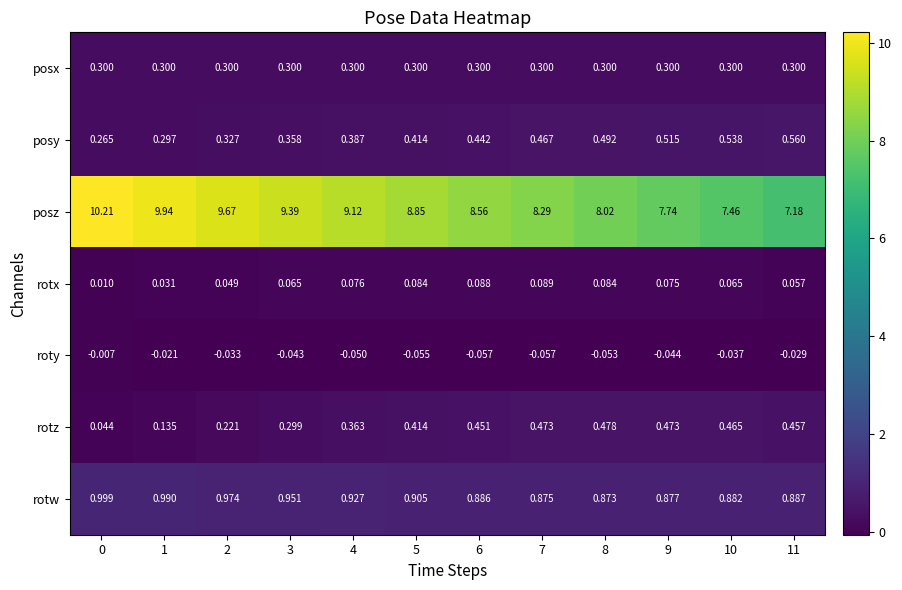

Rank the series by their maximum value, from lowest to highest.

roty, rotx, posx, rotz, posy, rotw, posz